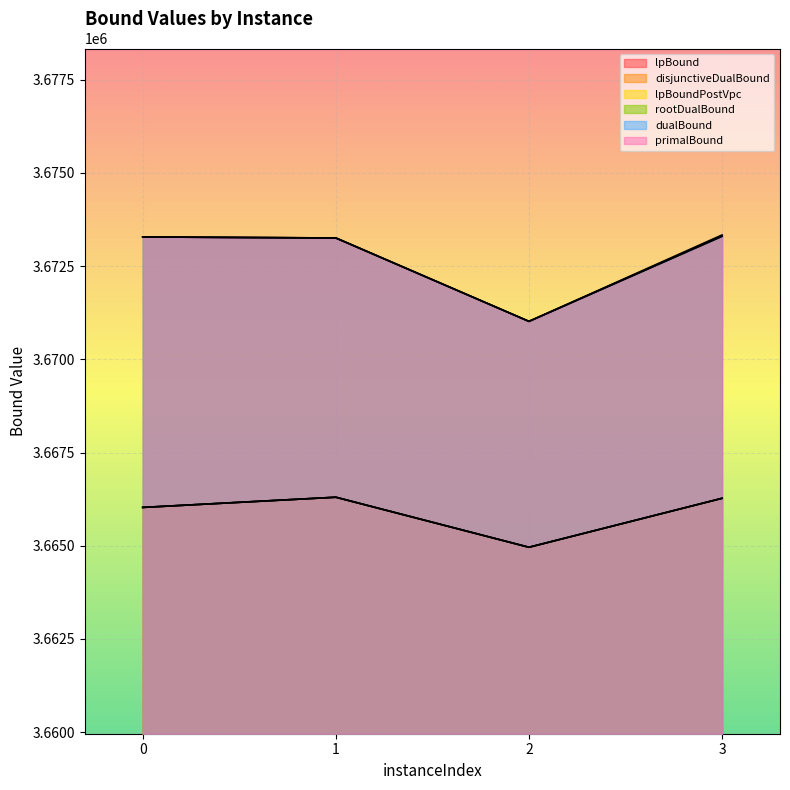

How many interior local valleys does the lpBoundPostVpc series have?

1